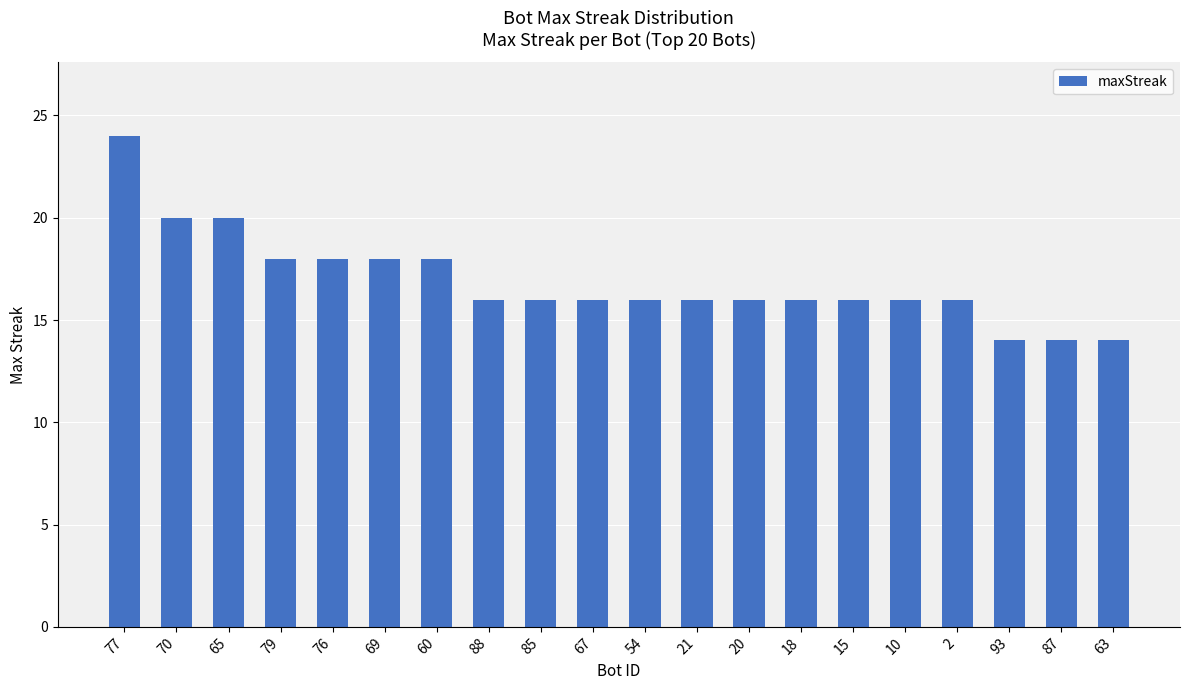

The value at 85 is 16. True or false?

True